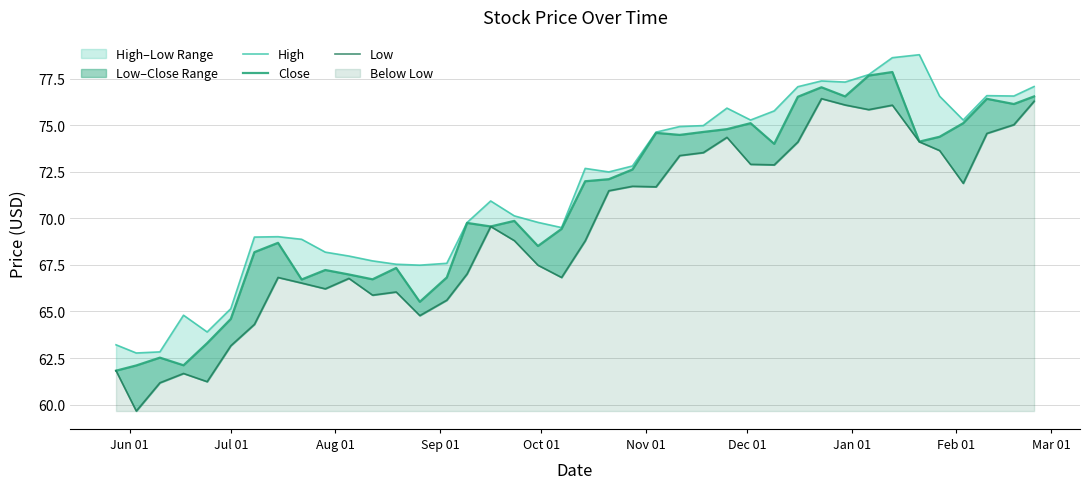

The value of Close at 22 is 117.5. True or false?

False